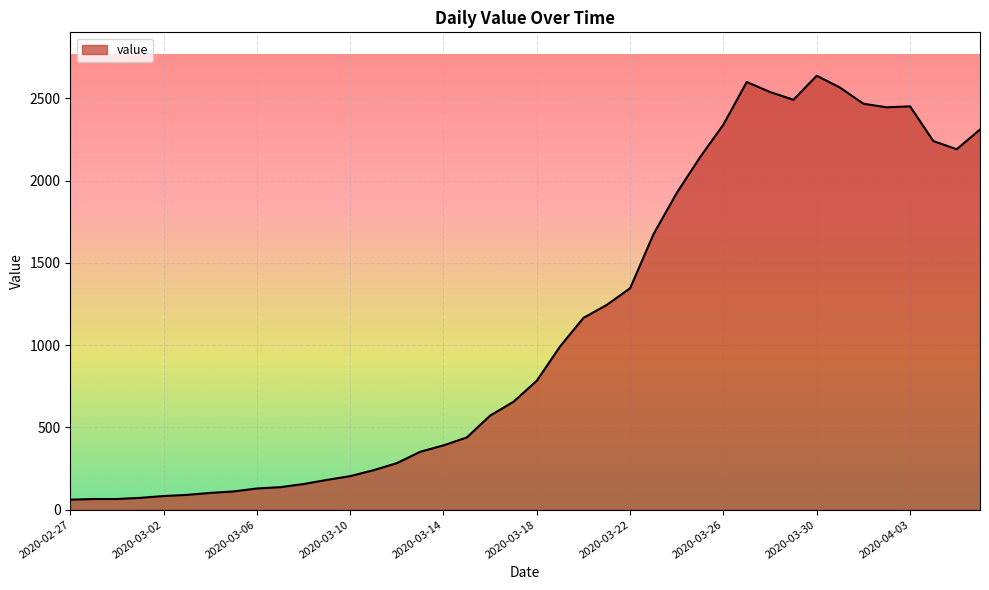

What is the maximum value shown in the chart?

2638